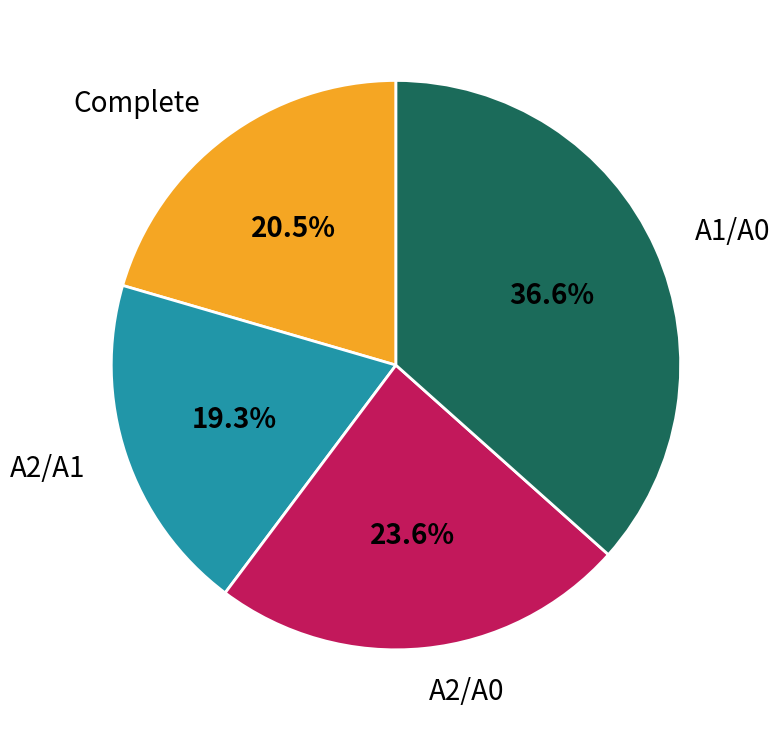

What is the smallest slice in the pie chart?

A2/A1